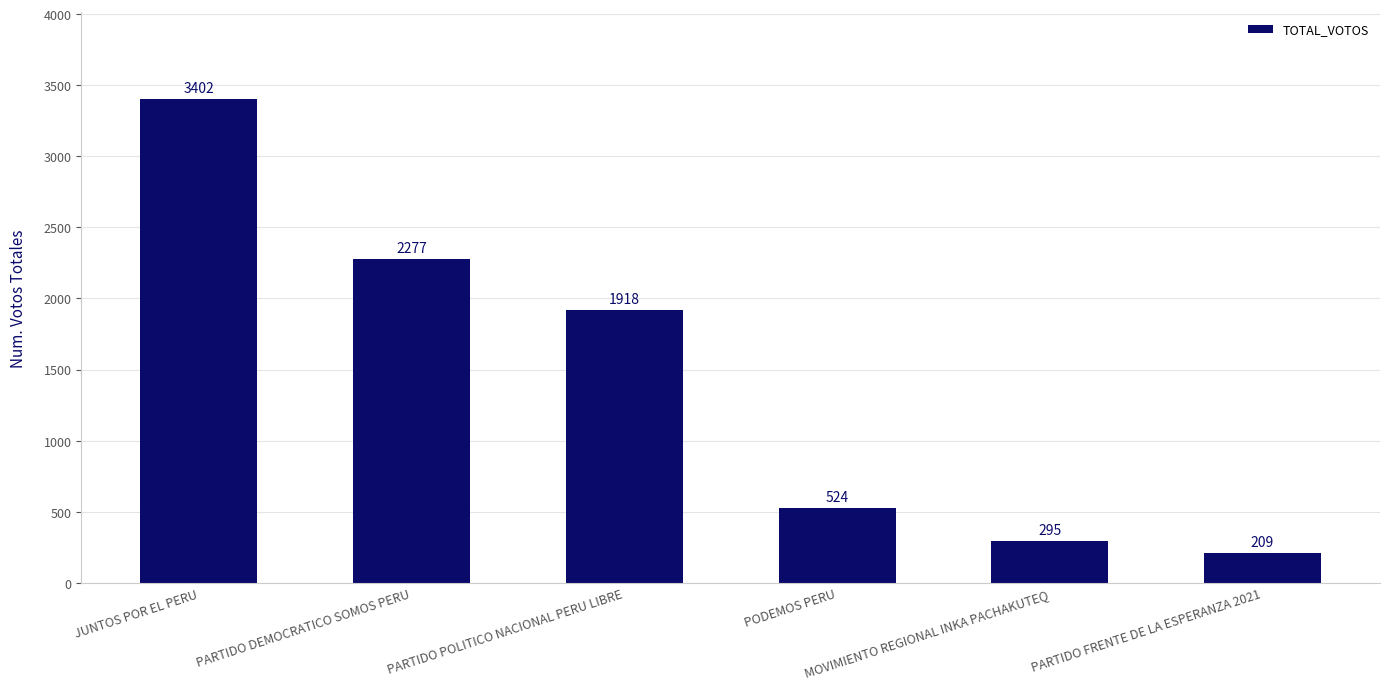

Reading left to right, transcribe all the data shown in this chart.

3402	2277	1918	524	295	209